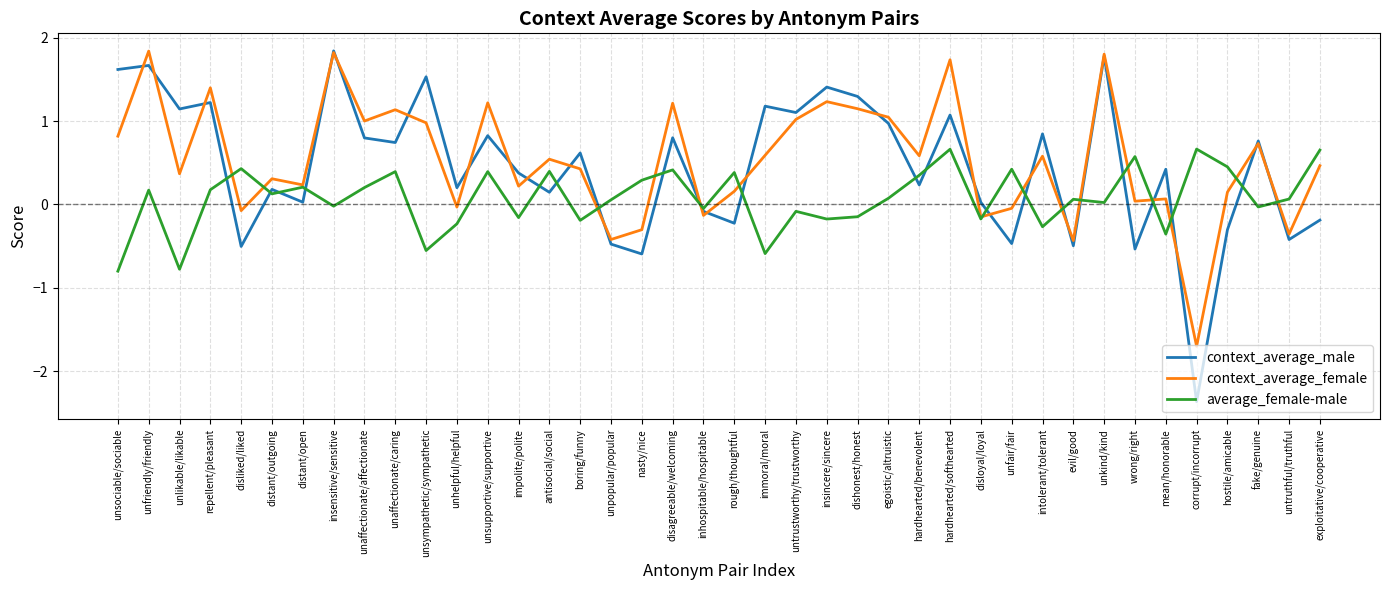

True or false: context_average_female and average_female-male intersect in this chart.

True